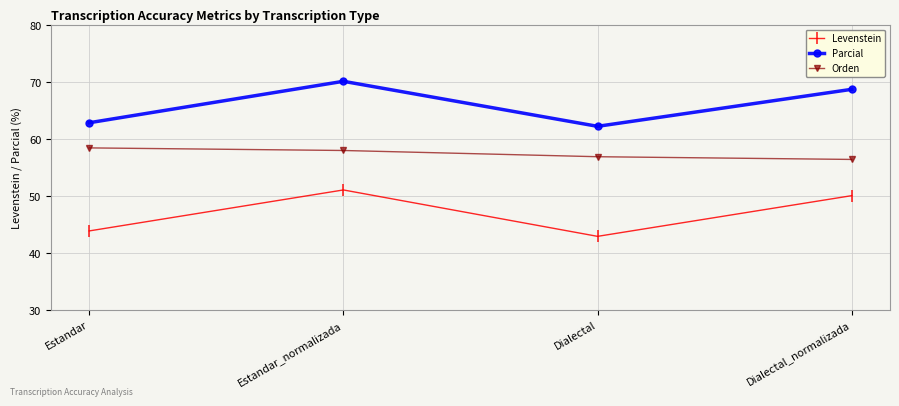

At Estandar, list the series in order from smallest to largest.

Levenstein, Orden, Parcial